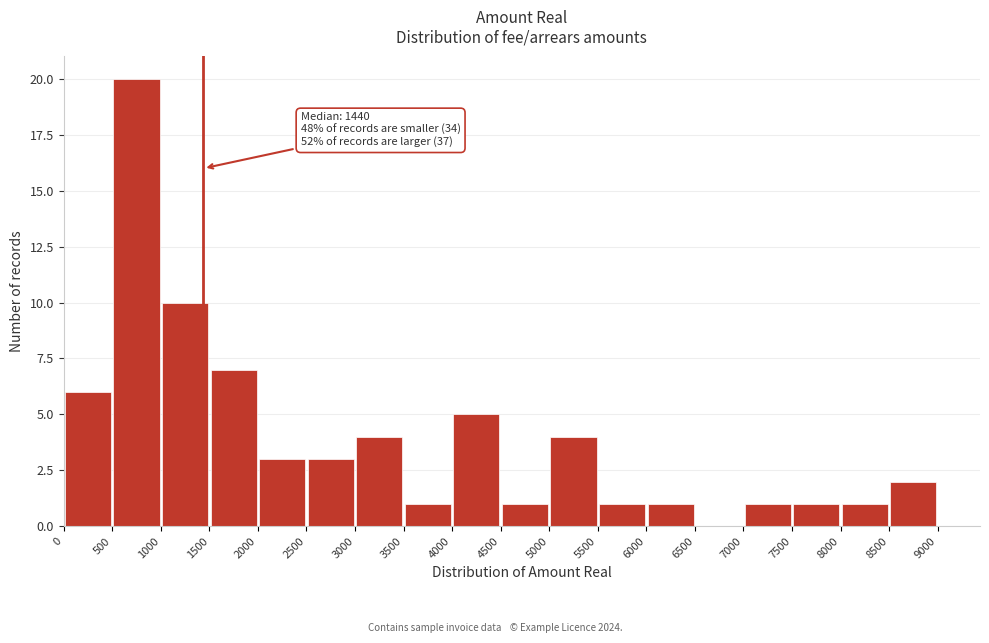

Over which range of the x-axis is the bar tallest?

500 to 1000